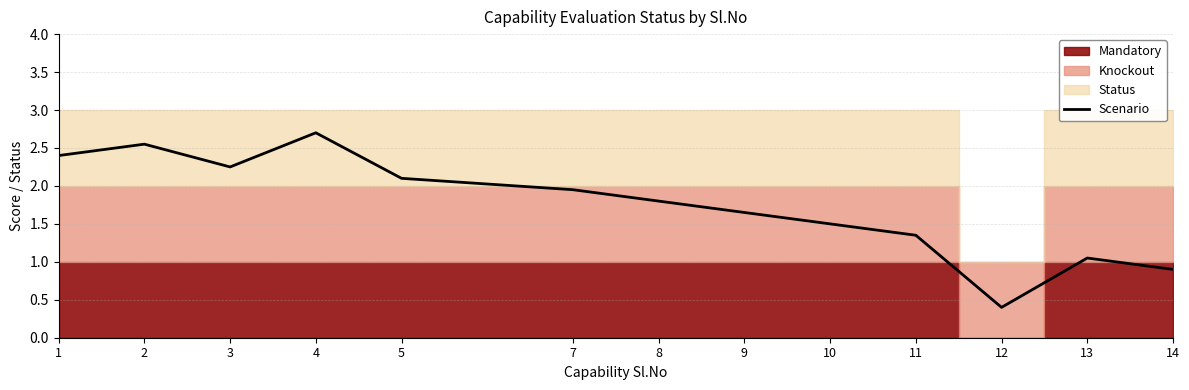

List the labels in order of value, smallest first.

12, 14, 13, 11, 10, 9, 8, 7, 5, 3, 1, 2, 4